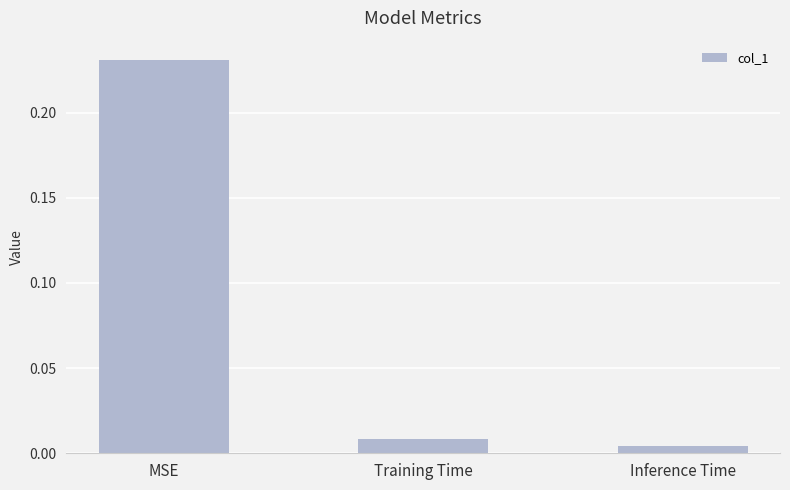

True or false: the data shows 0.1 at MSE.

False